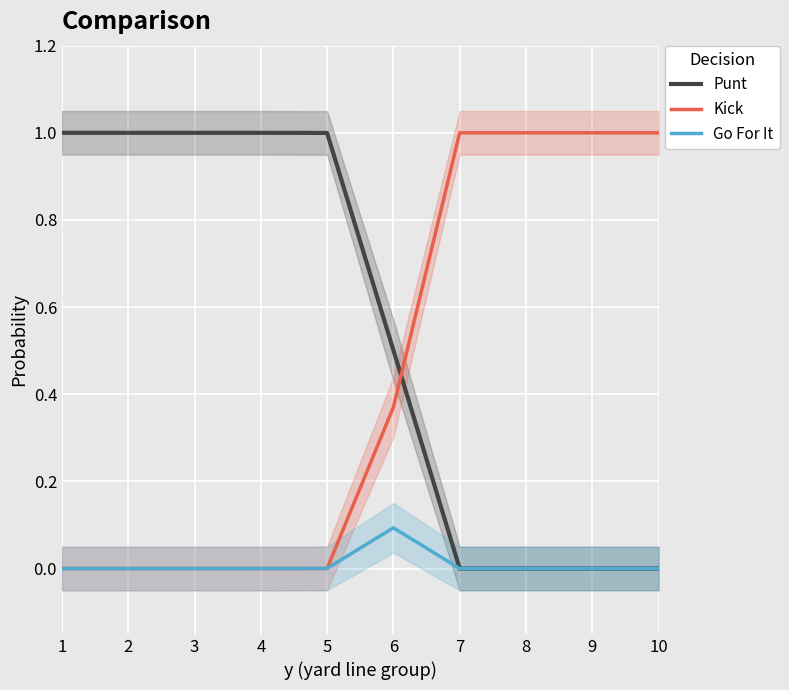

What is the value of the Punt point at the 6th from the left?

0.5